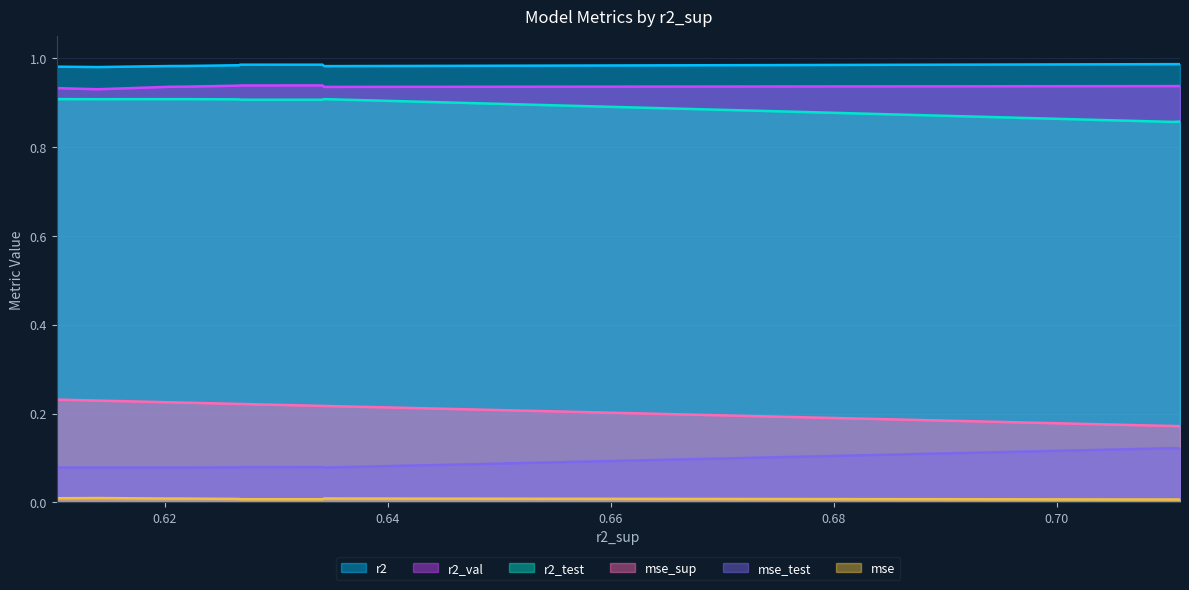

True or false: mse and mse_test cross at least once.

False